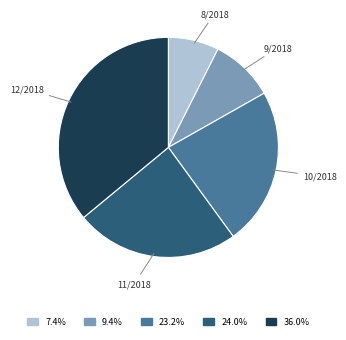

Does any single category account for the majority?

No